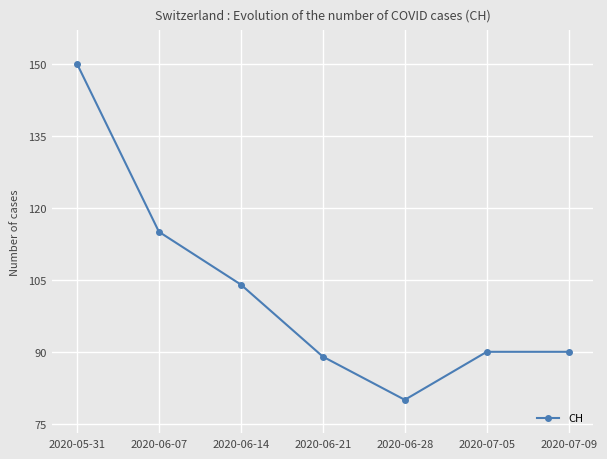

At which category does the data reach its first local valley?

2020-06-28